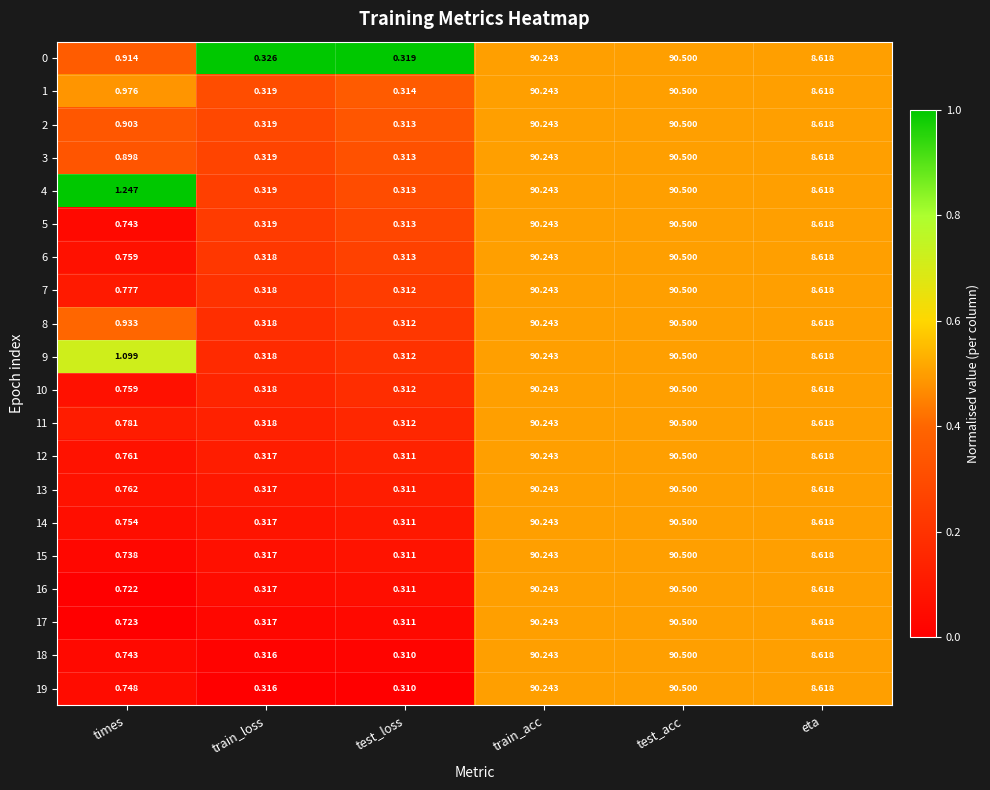

Rank the categories by 0 value from highest to lowest.

test_acc, train_acc, eta, times, train_loss, test_loss